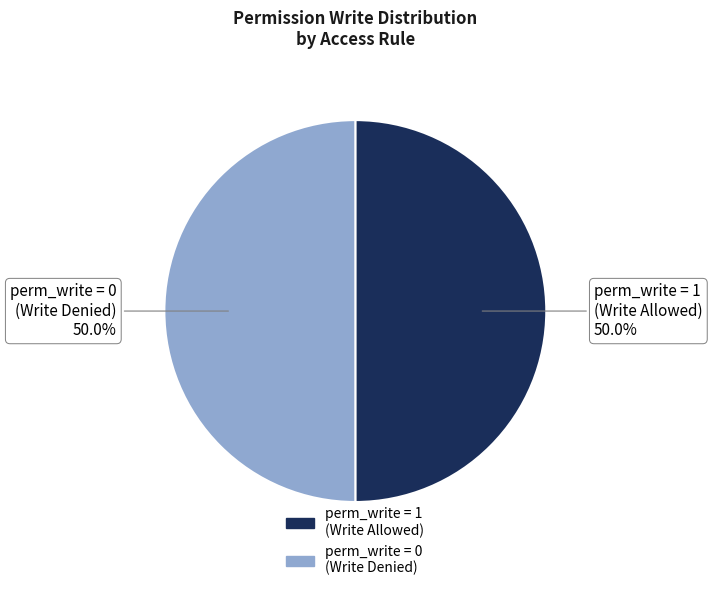

How many segments does this pie chart have?

2